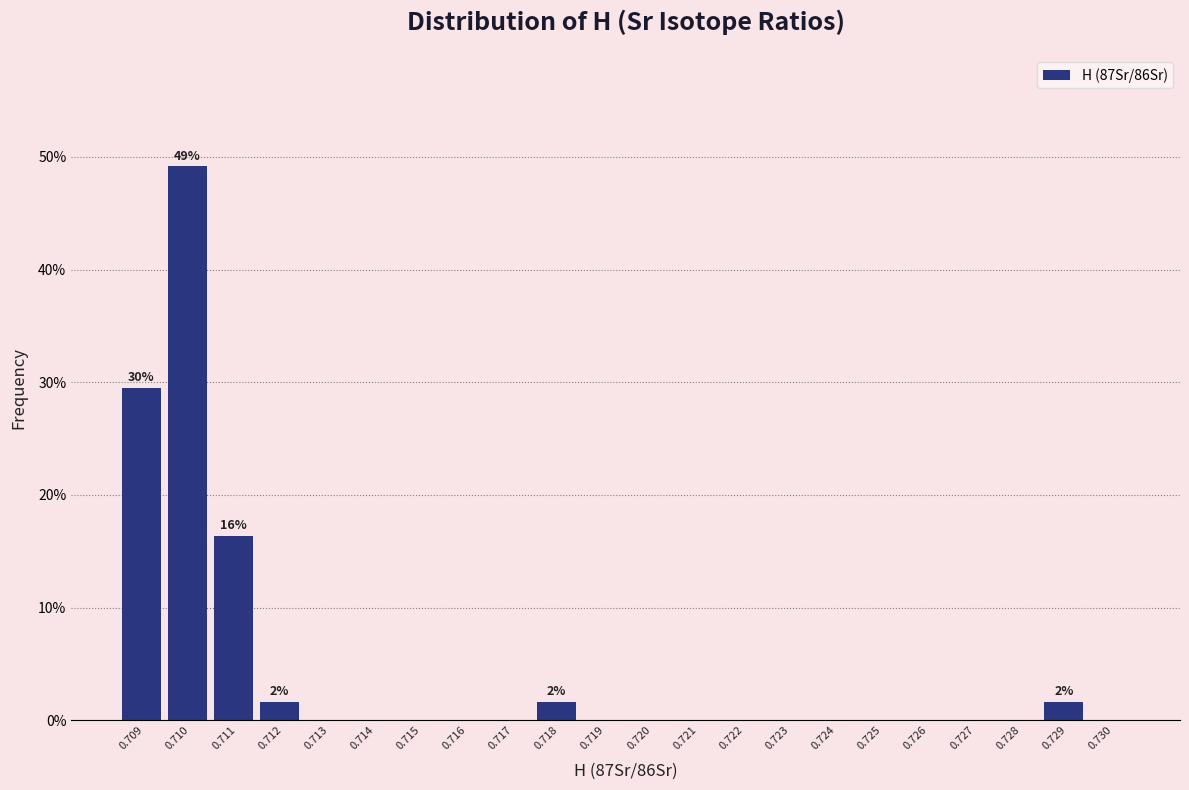

Reading right to left, list all the values displayed in this chart.

0.730=0.0	0.729=1.6	0.728=0.0	0.727=0.0	0.726=0.0	0.725=0.0	0.724=0.0	0.723=0.0	0.722=0.0	0.721=0.0	0.720=0.0	0.719=0.0	0.718=1.6	0.717=0.0	0.716=0.0	0.715=0.0	0.714=0.0	0.713=0.0	0.712=1.6	0.711=16.4	0.710=49.2	0.709=29.5